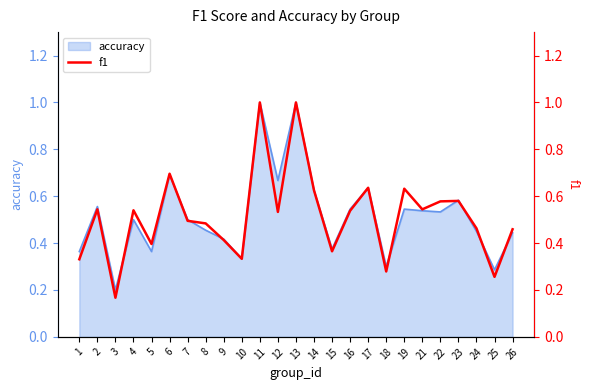

What is the difference between the maximum and minimum values?

0.8